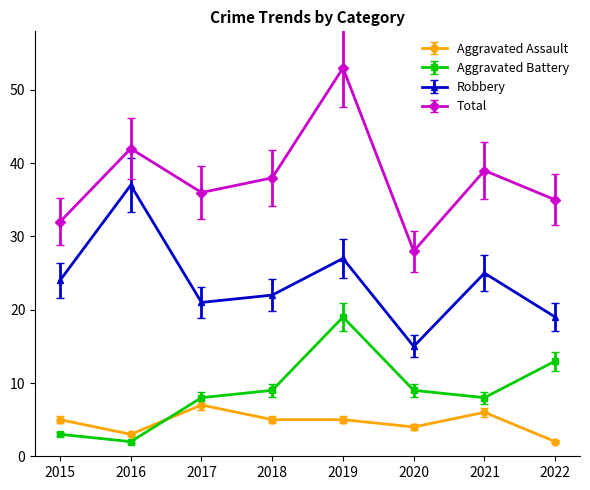

True or false: Total has a value of 54 at 2017.

False